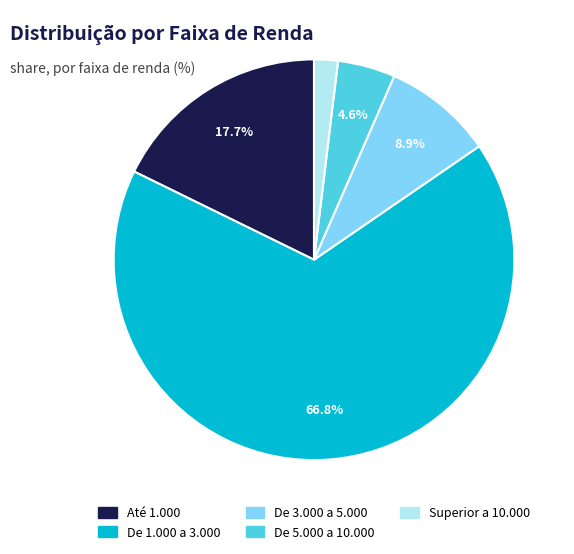

To the nearest percent, what is the difference between the De 5.000 a 10.000 and Superior a 10.000 slice percentages?

3%